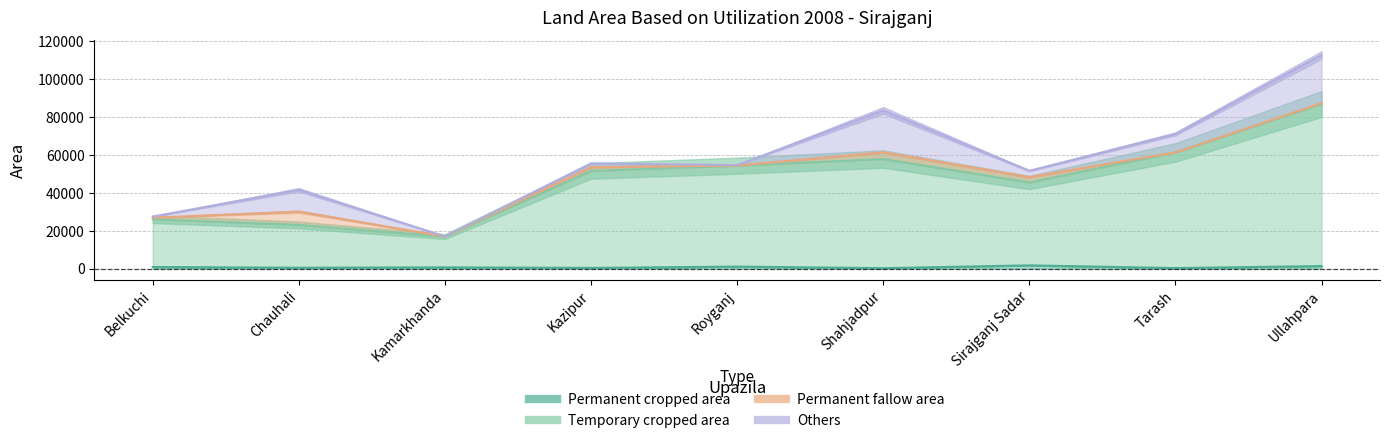

Which category has the lowest value in the Permanent fallow area series?

Kamarkhanda